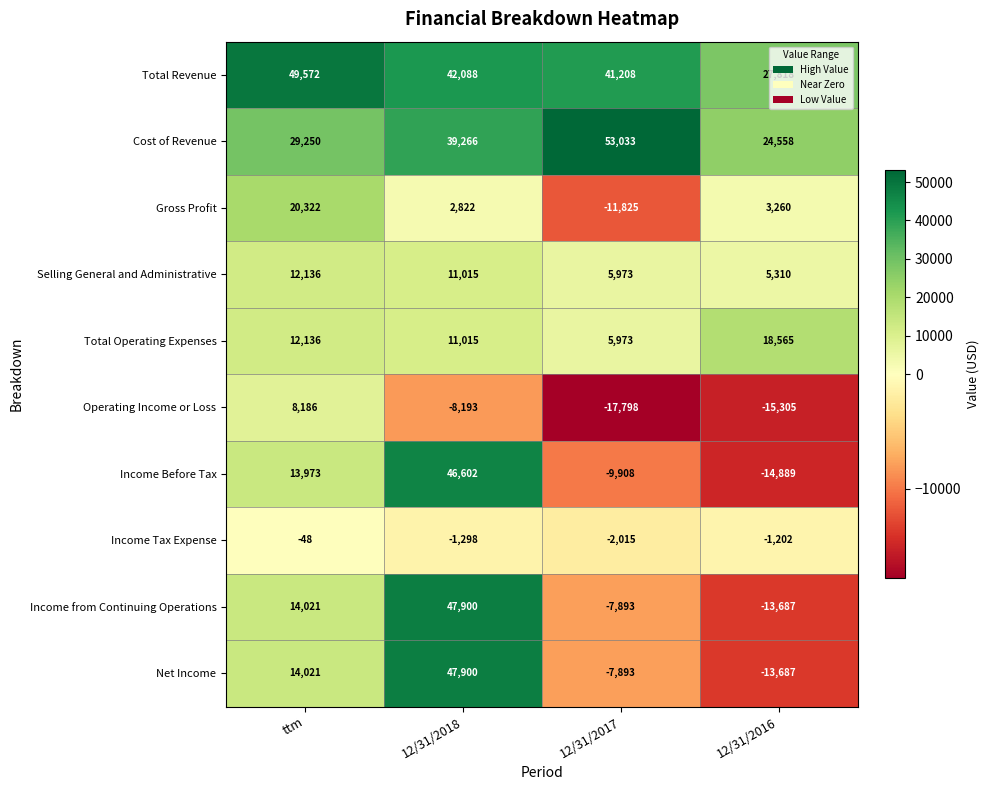

At which label does Total Revenue first exceed 42088?

ttm